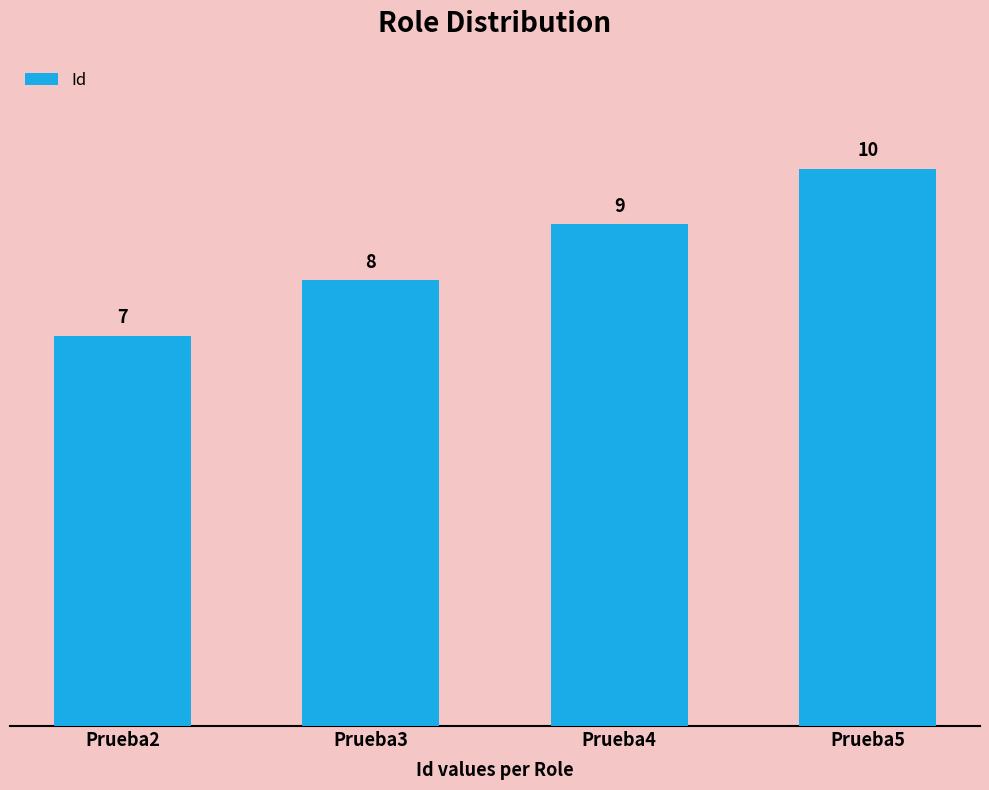

Reading left to right, list all the values displayed in this chart.

7	8	9	10